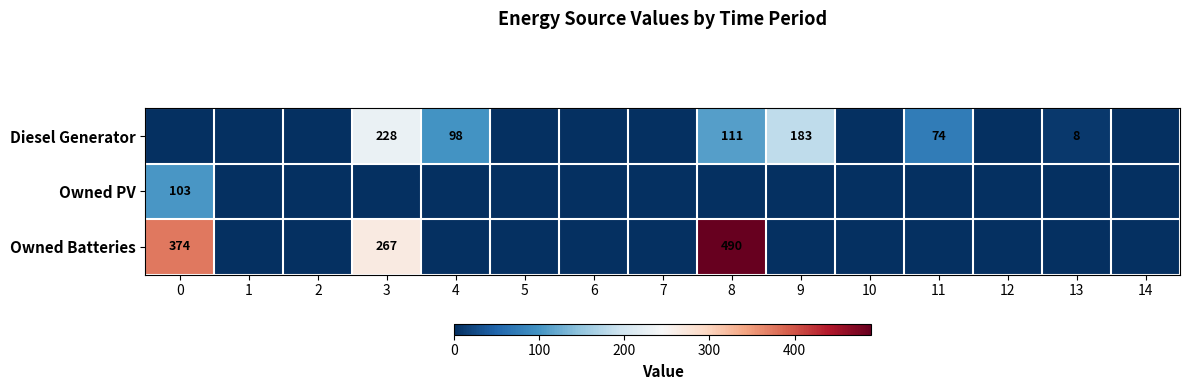

Is it true that Diesel Generator equals 12 at 13?

False